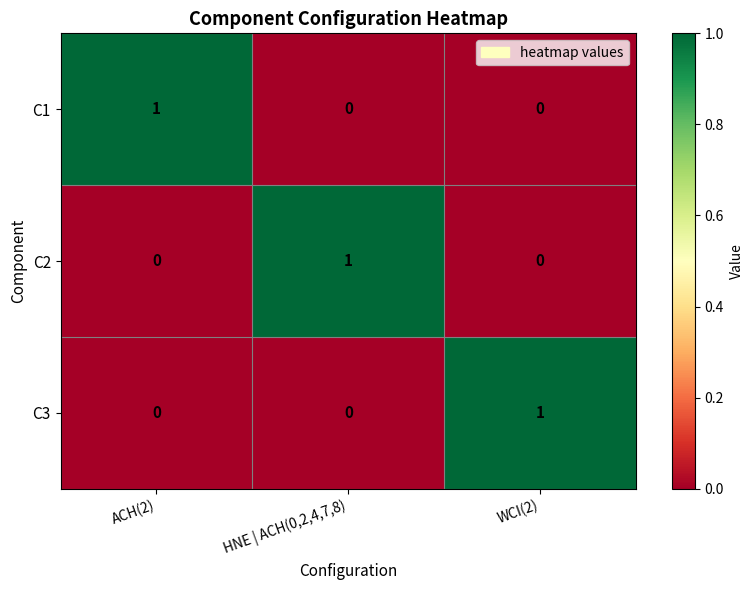

At how many categories does at least one series exceed 0?

3